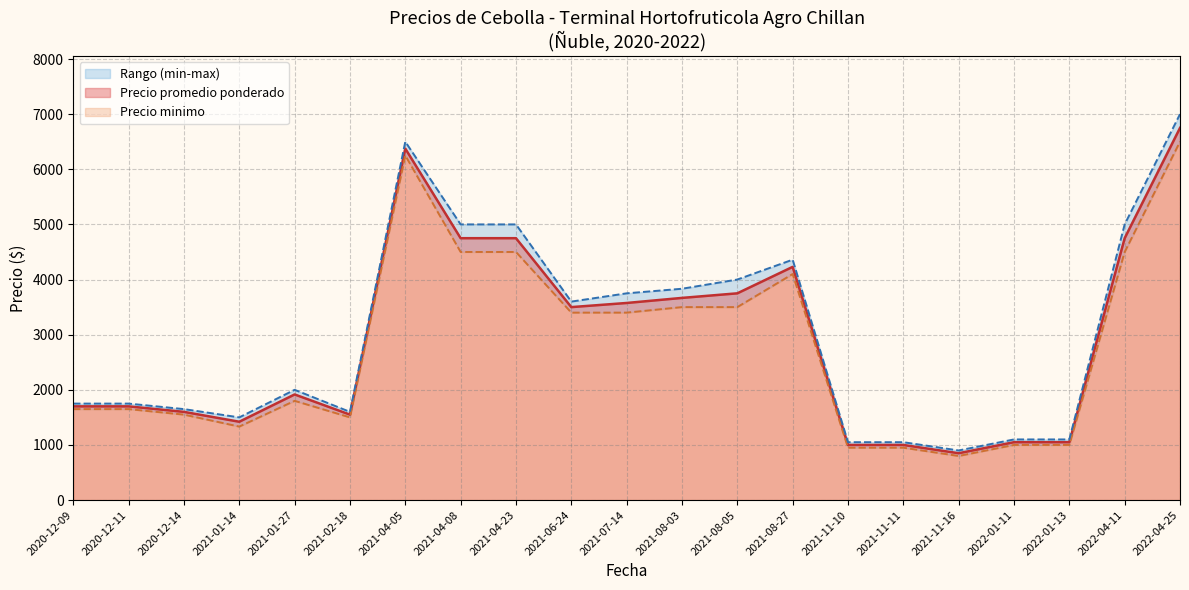

The value of Precio promedio ponderado at 2020-12-09 is 1700. True or false?

True